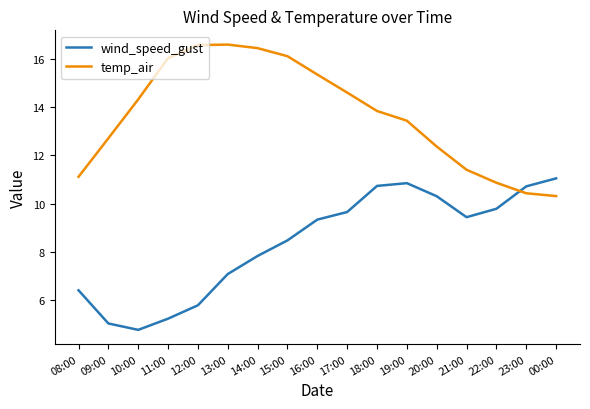

True or false: wind_speed_gust has more than 0 interior local peaks.

True